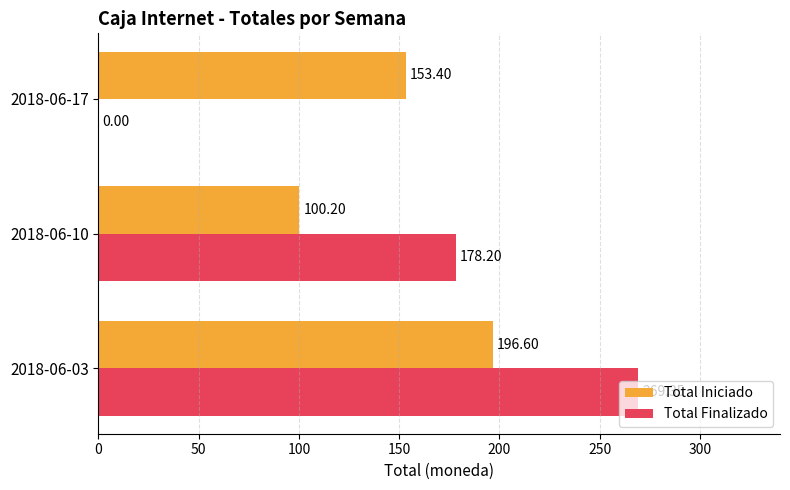

What is the sum of all Total Iniciado values?

450.2